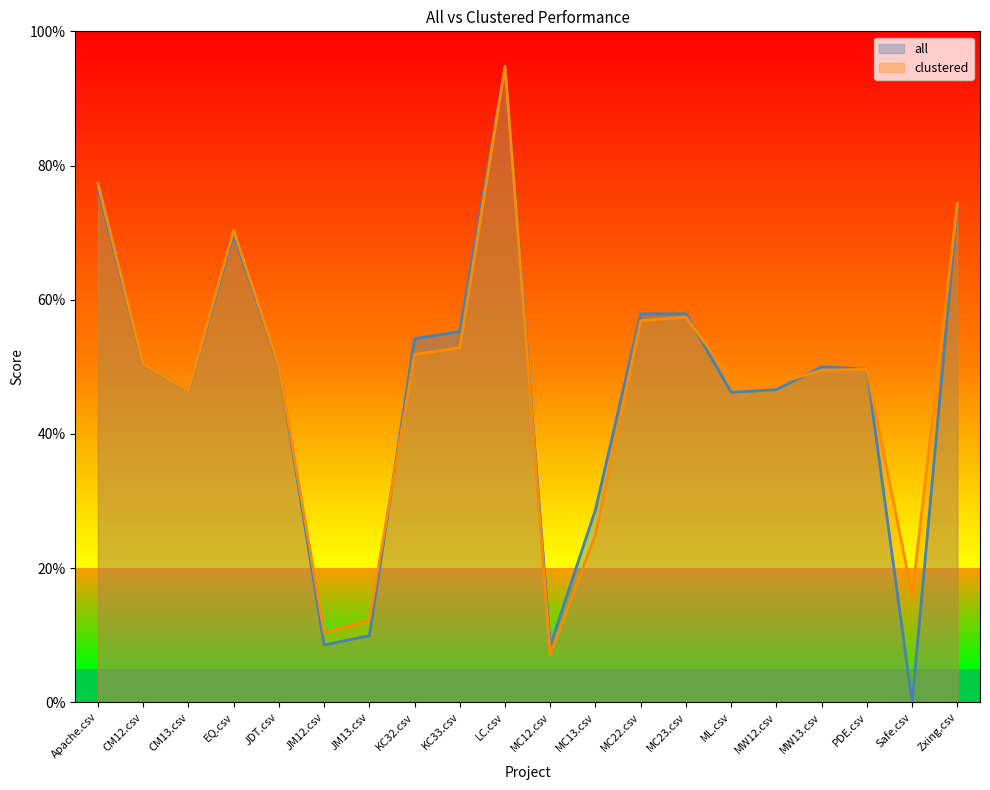

The value of all at PDE.csv is 0.5. True or false?

True